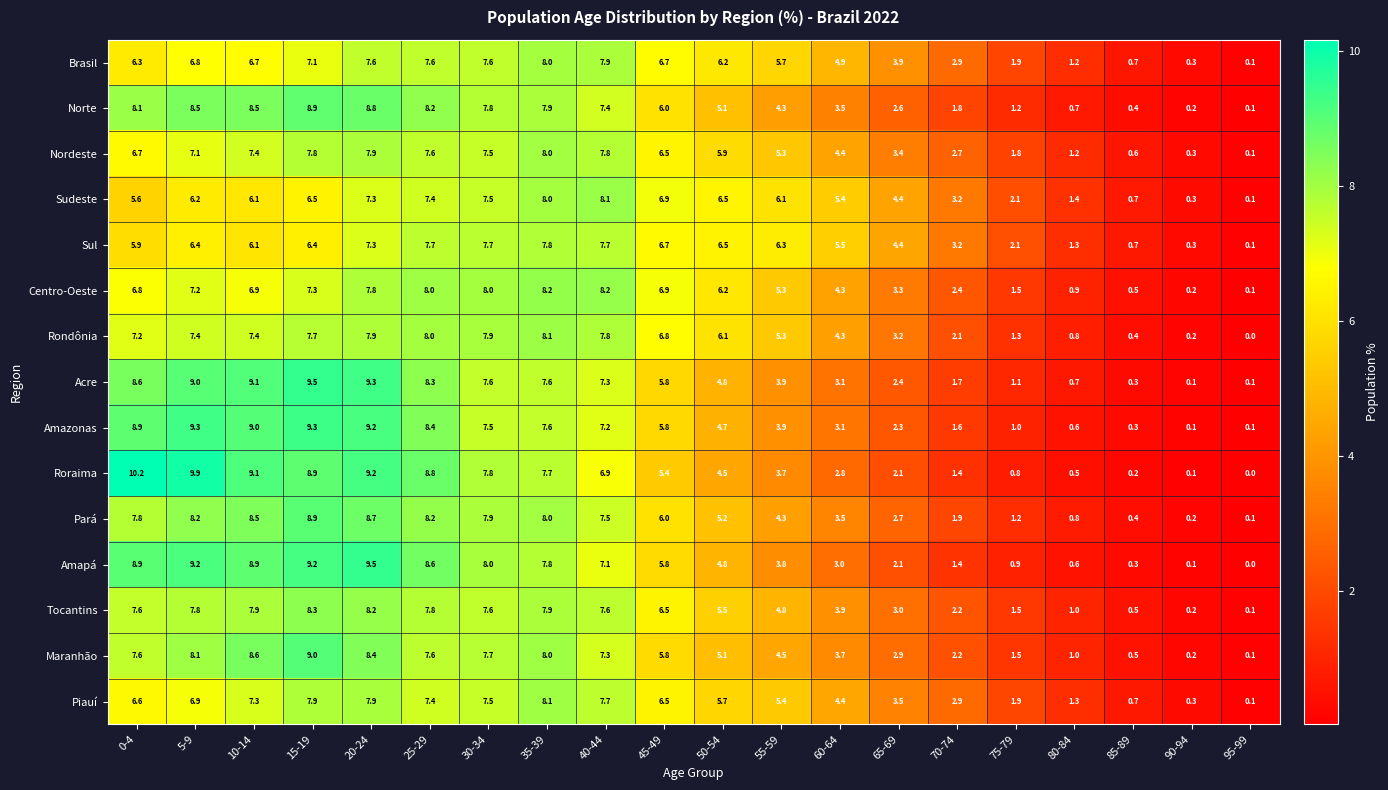

Which category has the highest value in the Roraima series?

0-4